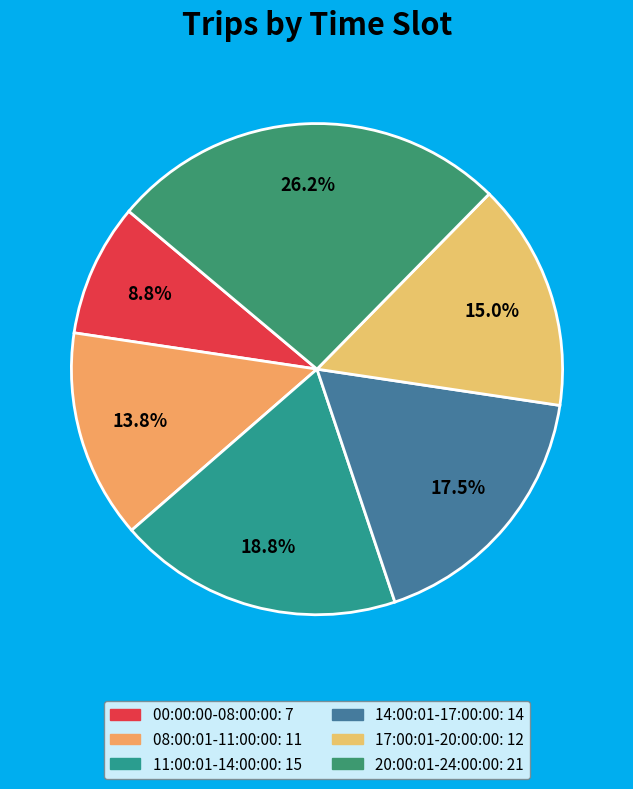

Rank the categories by value from highest to lowest.

20:00:01-24:00:00, 11:00:01-14:00:00, 14:00:01-17:00:00, 17:00:01-20:00:00, 08:00:01-11:00:00, 00:00:00-08:00:00